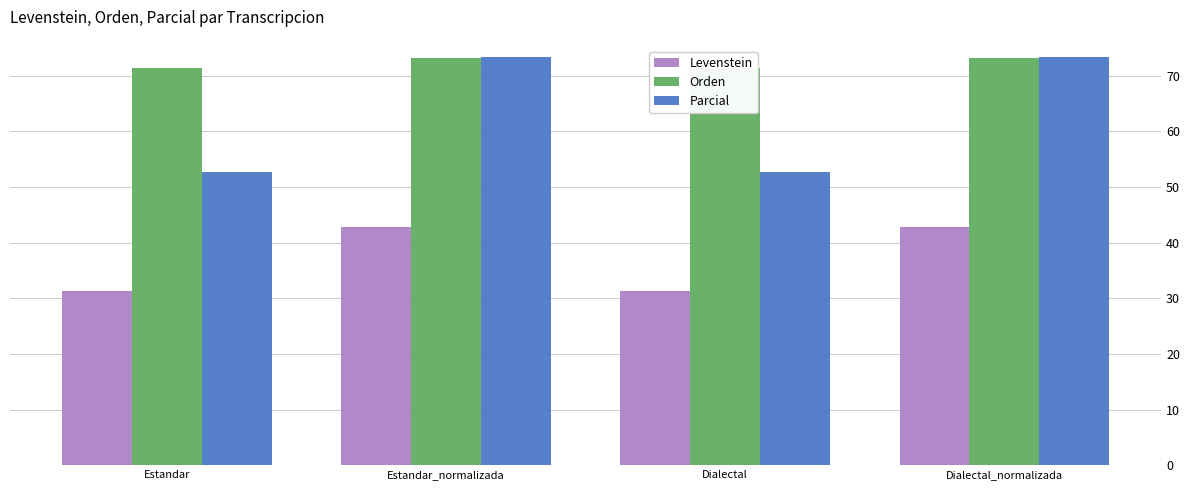

Is the value of Parcial at Dialectal_normalizada greater than the value of Orden at Estandar?

Yes